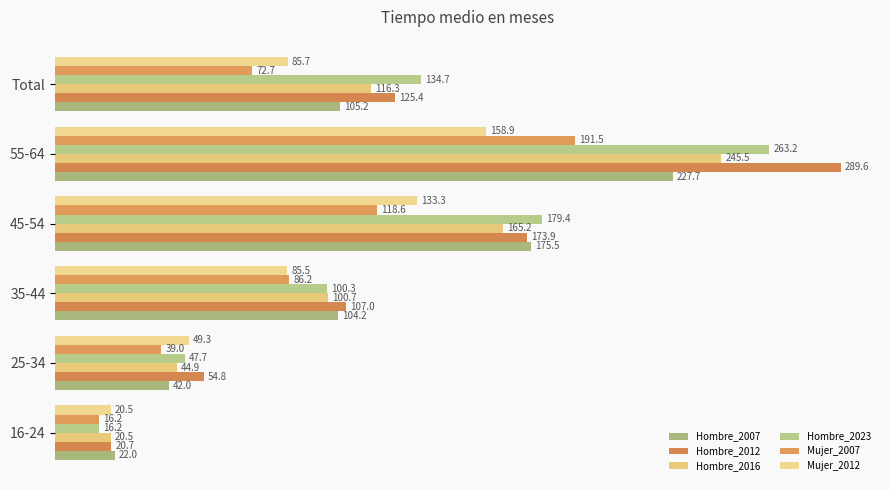

What is the average value of the Hombre_2007 series?

112.8